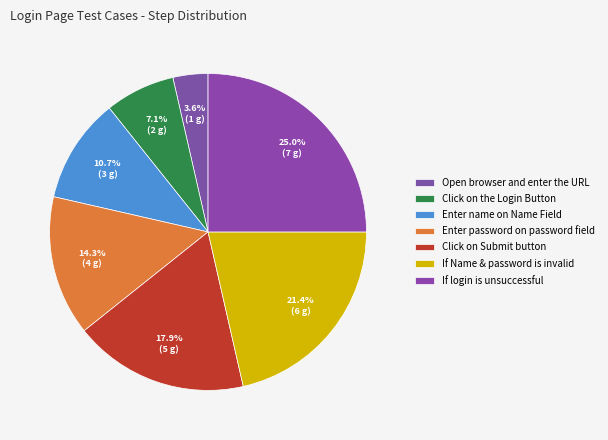

What percentage is NOT represented by If Name & password is invalid?

78.6%